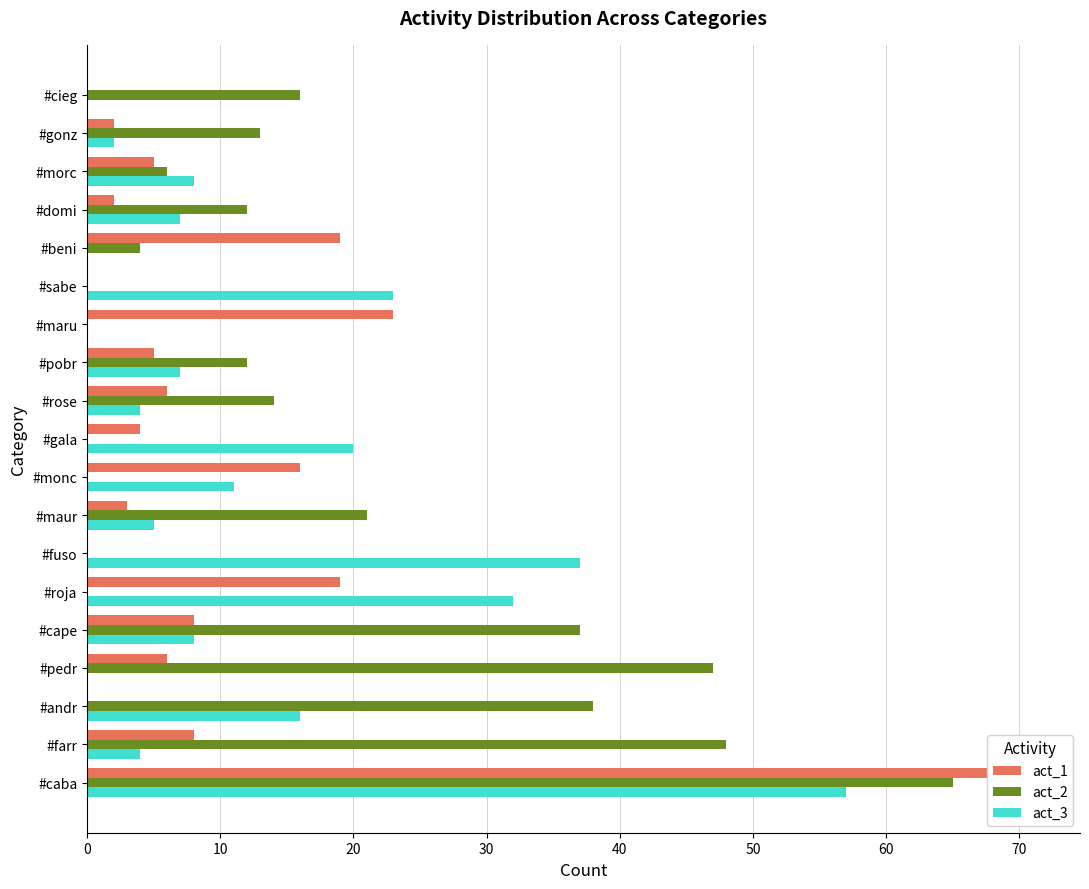

Which series has the largest total across all categories?

act_2